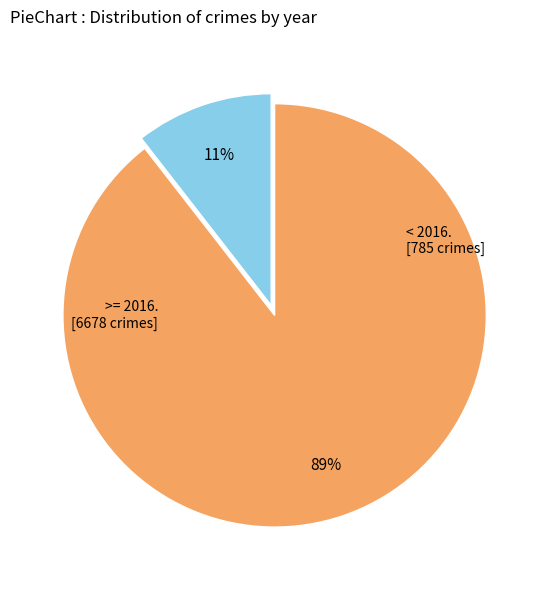

To the nearest percent, what is the average slice percentage?

50%